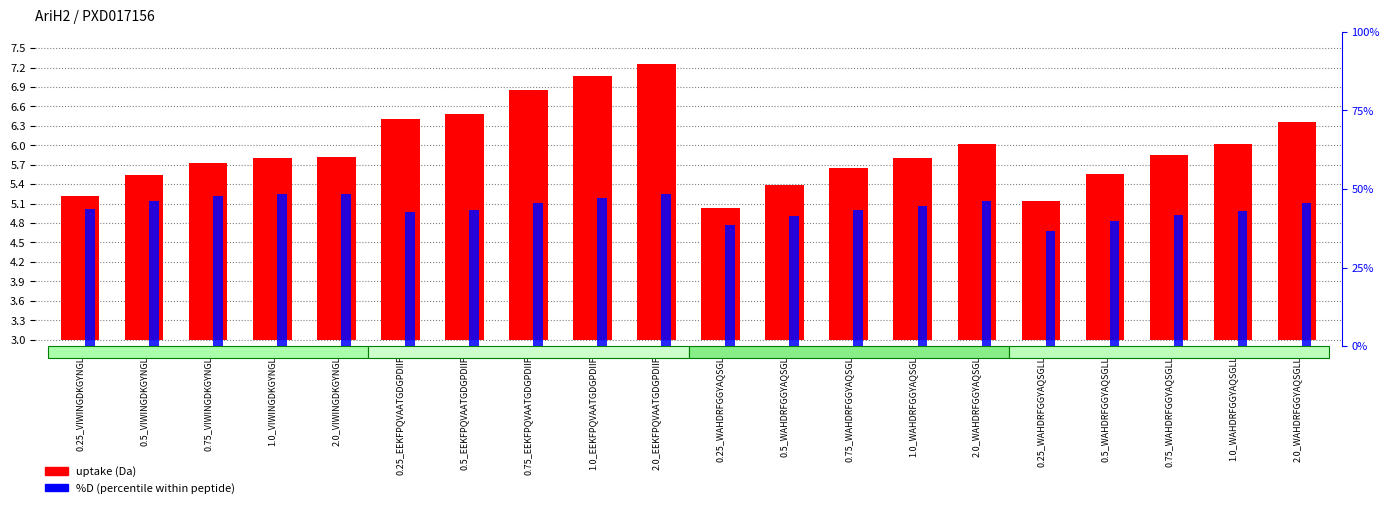

What position from the left is 2.0_WAHDRFGGYAQSGL?

15